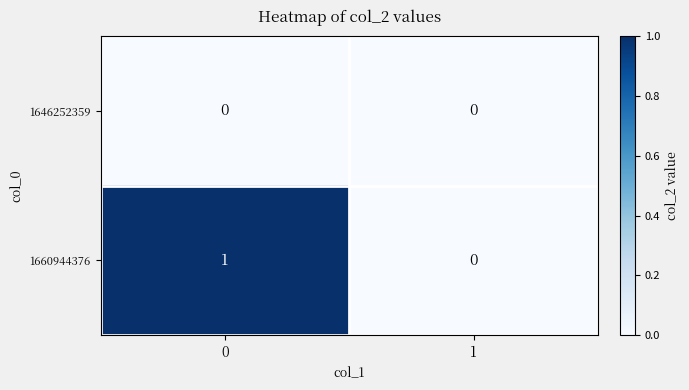

The 1660944376 series shows 0 at 1. True or false?

True